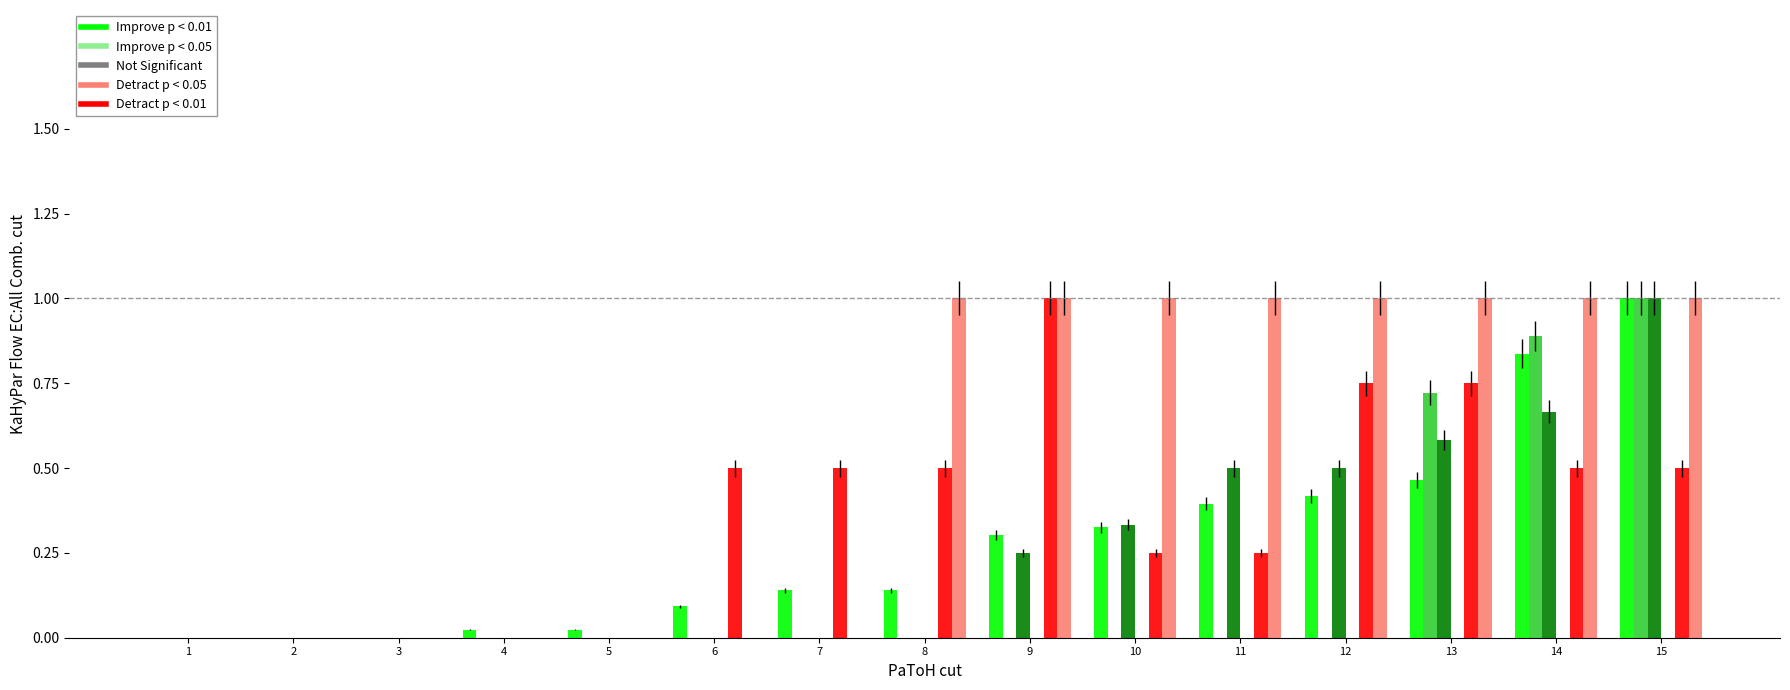

At which category is the sum across all series the highest?

15